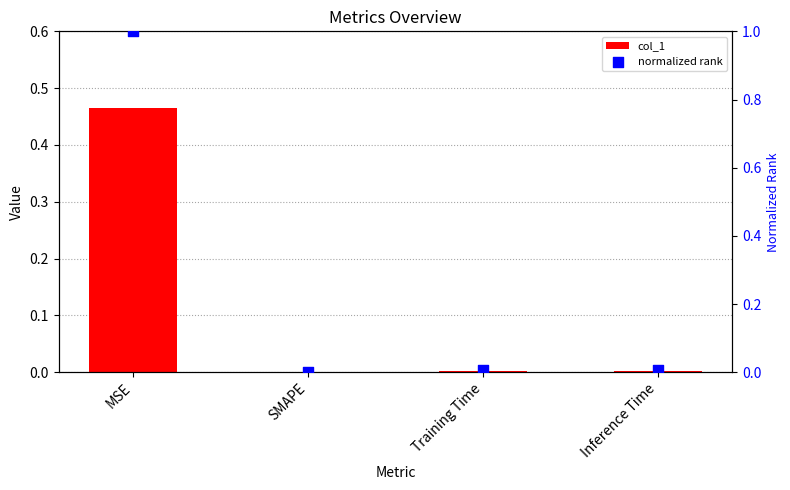

Is the value of col_1 at Inference Time greater than the value of normalized rank at MSE?

No